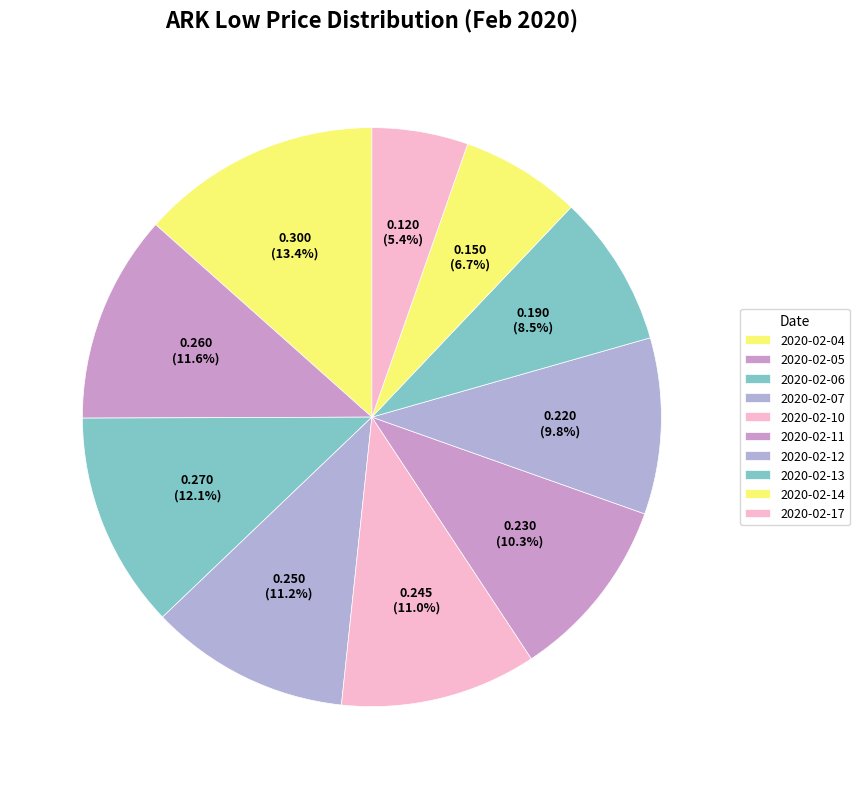

How many slices are in this pie chart?

10